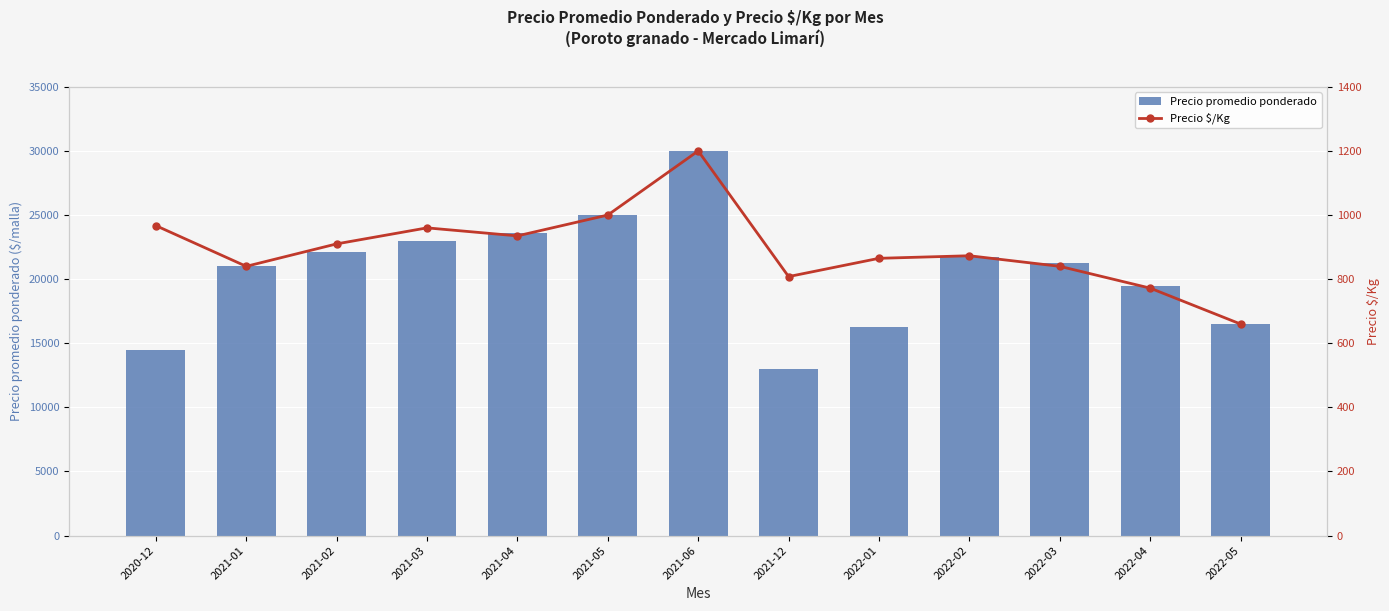

What is the sum of all Precio promedio ponderado values?

267500